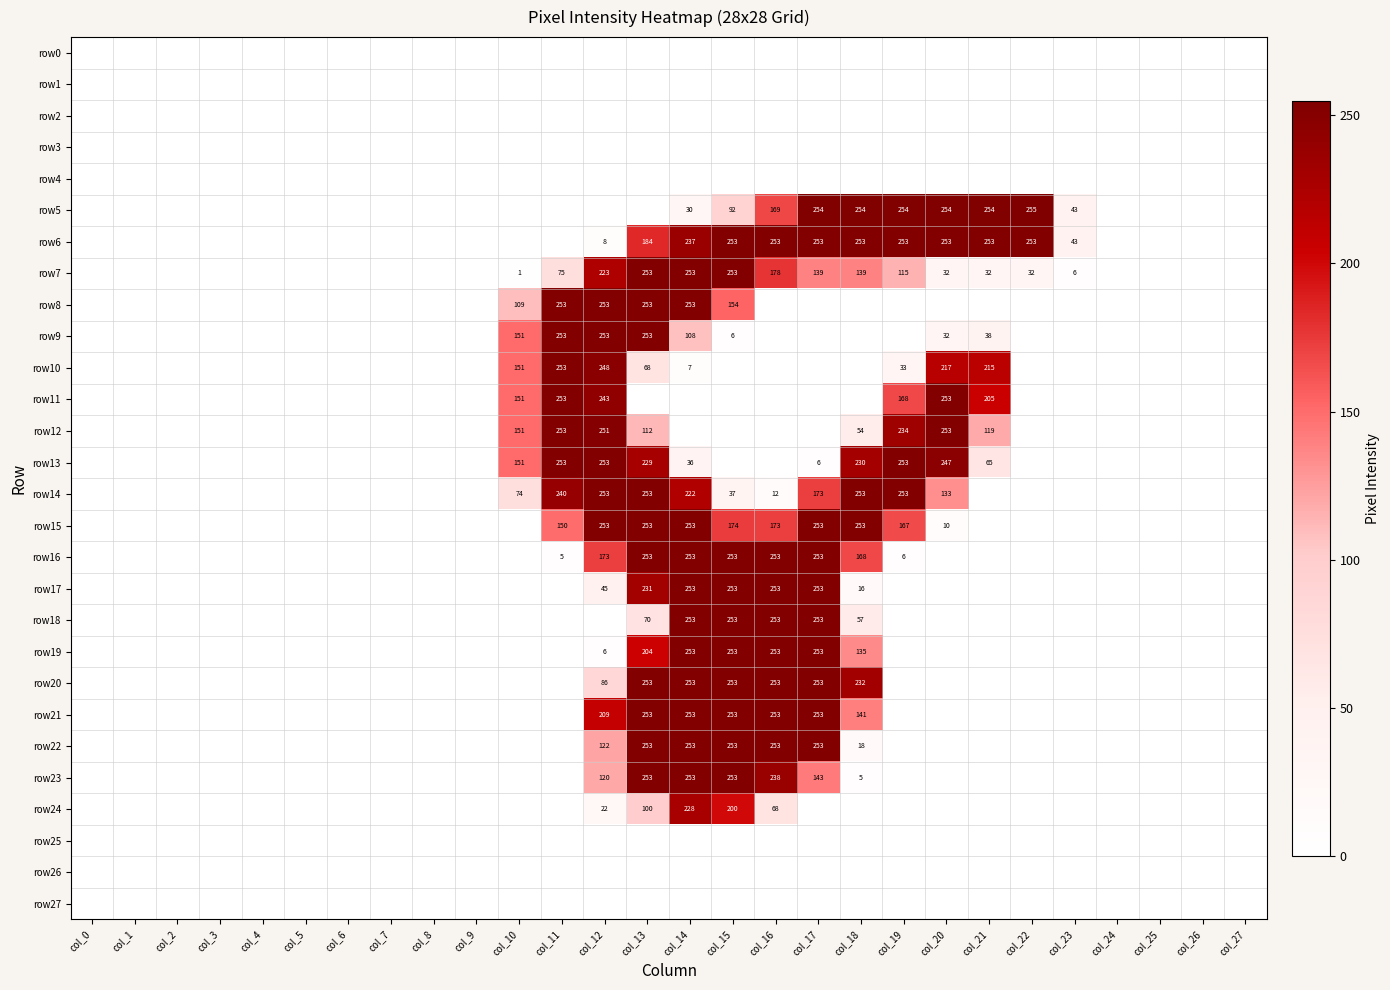

How many values in the row12 series exceed 0?

8